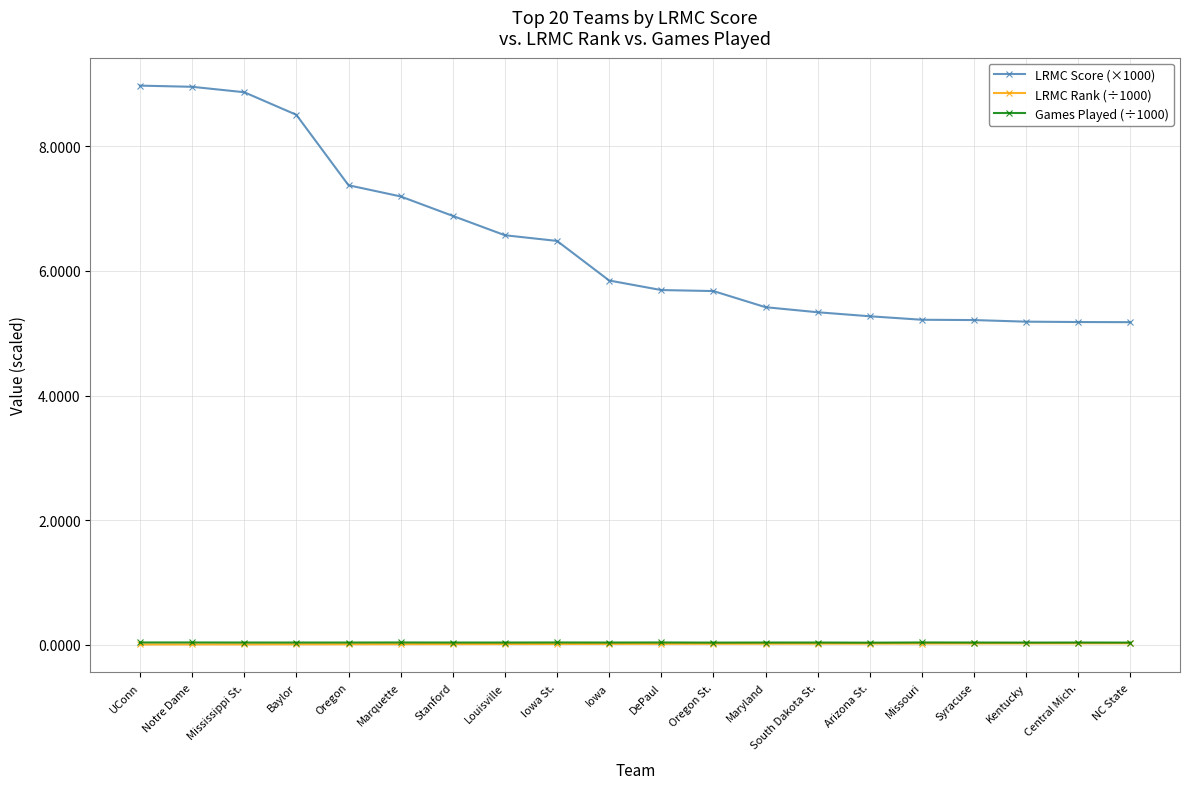

At how many categories does at least one series exceed 0?

20